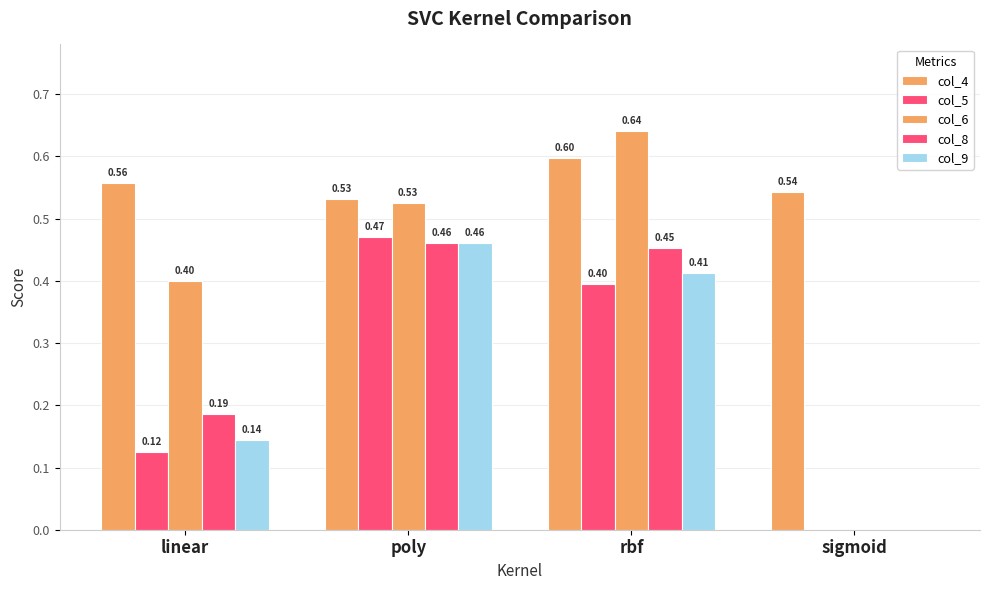

At rbf, list the series in order from smallest to largest.

col_5, col_9, col_8, col_4, col_6